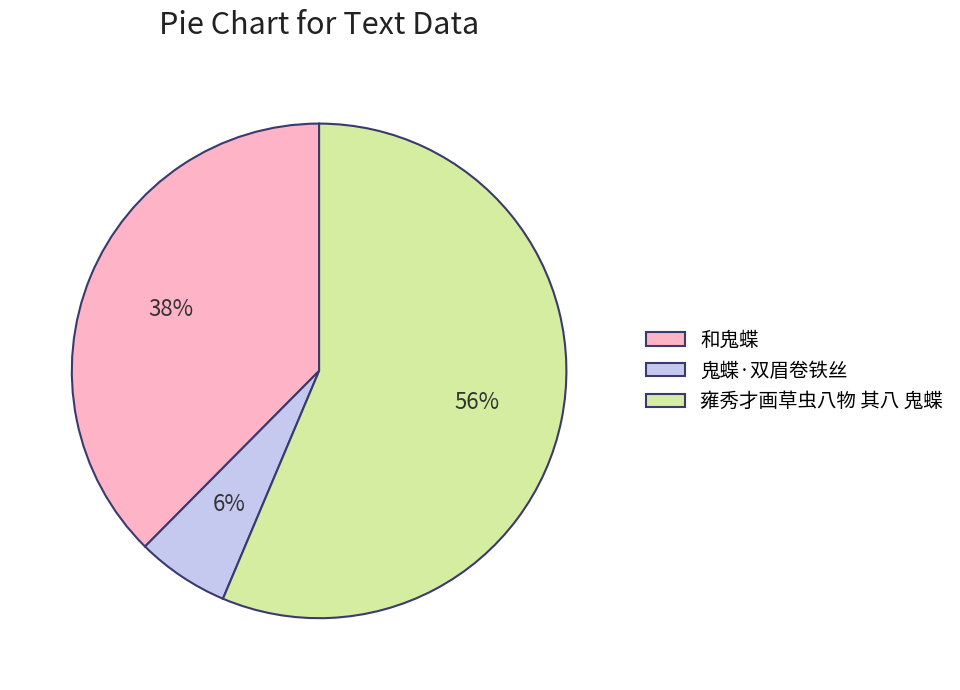

Between 鬼蝶·双眉卷铁丝 and 雍秀才画草虫八物 其八 鬼蝶, which is larger?

雍秀才画草虫八物 其八 鬼蝶